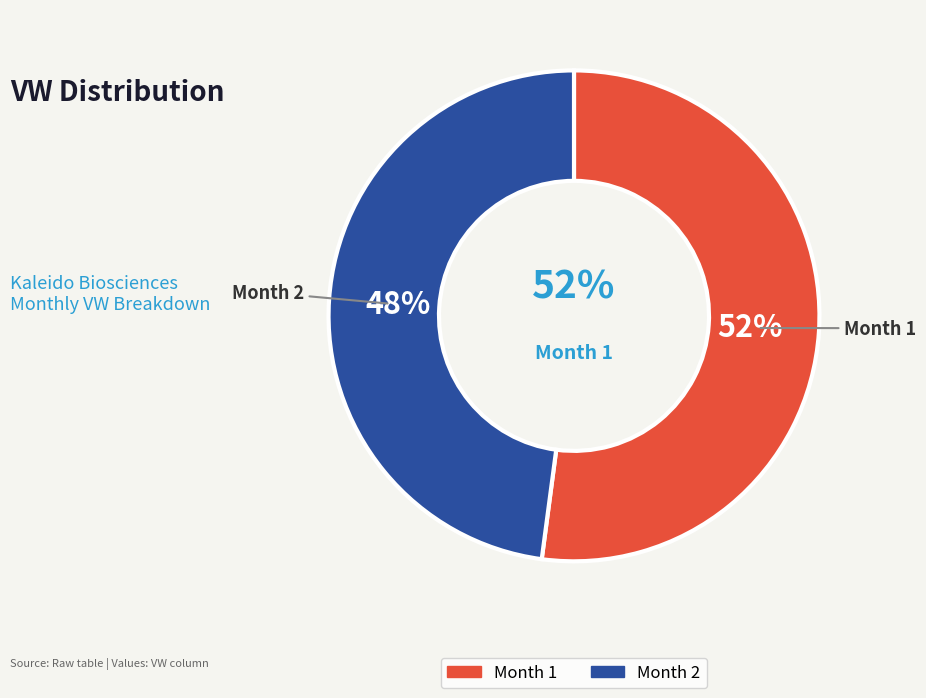

What is the change in value from 1 to 2?

-35976704